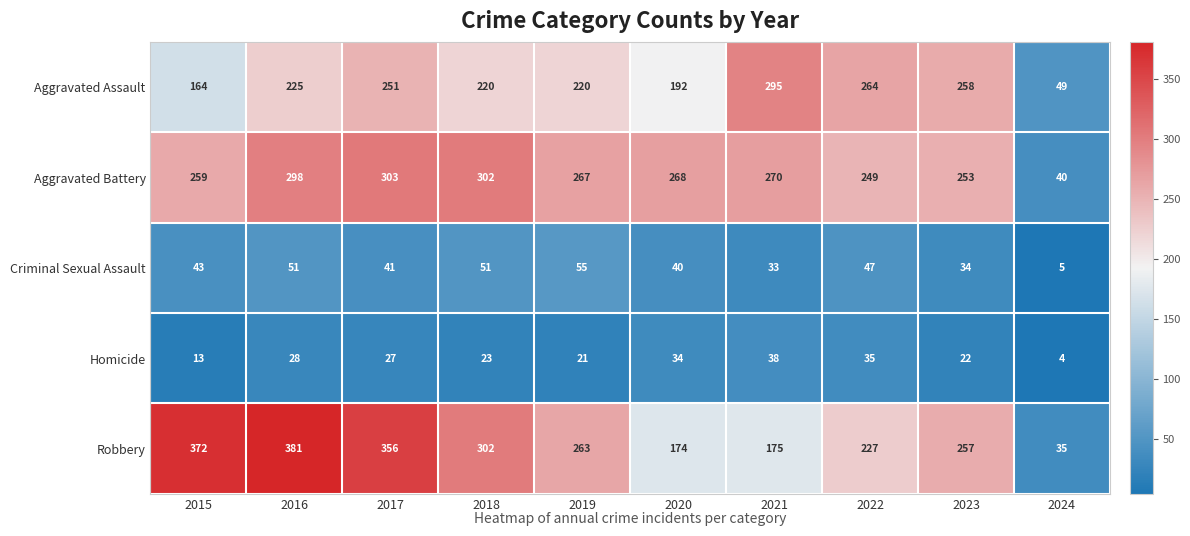

Which label corresponds to the smallest value in the chart?

2024